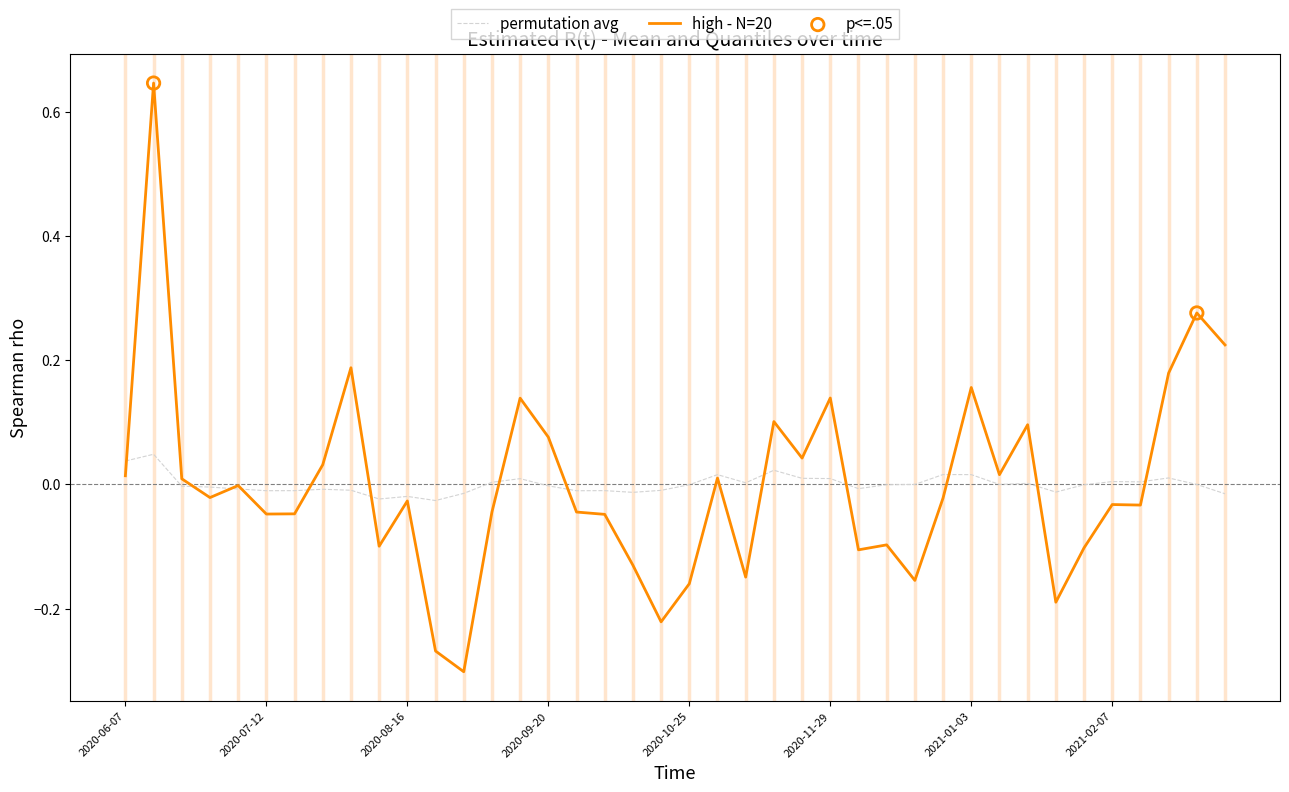

Which series has the widest spread of values?

high - N=20